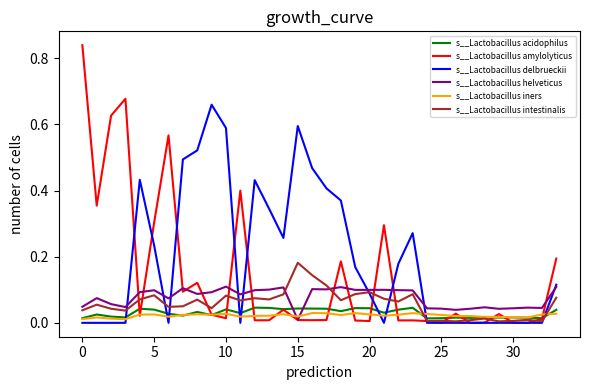

Which series has the largest range (max minus min)?

s__Lactobacillus amylolyticus